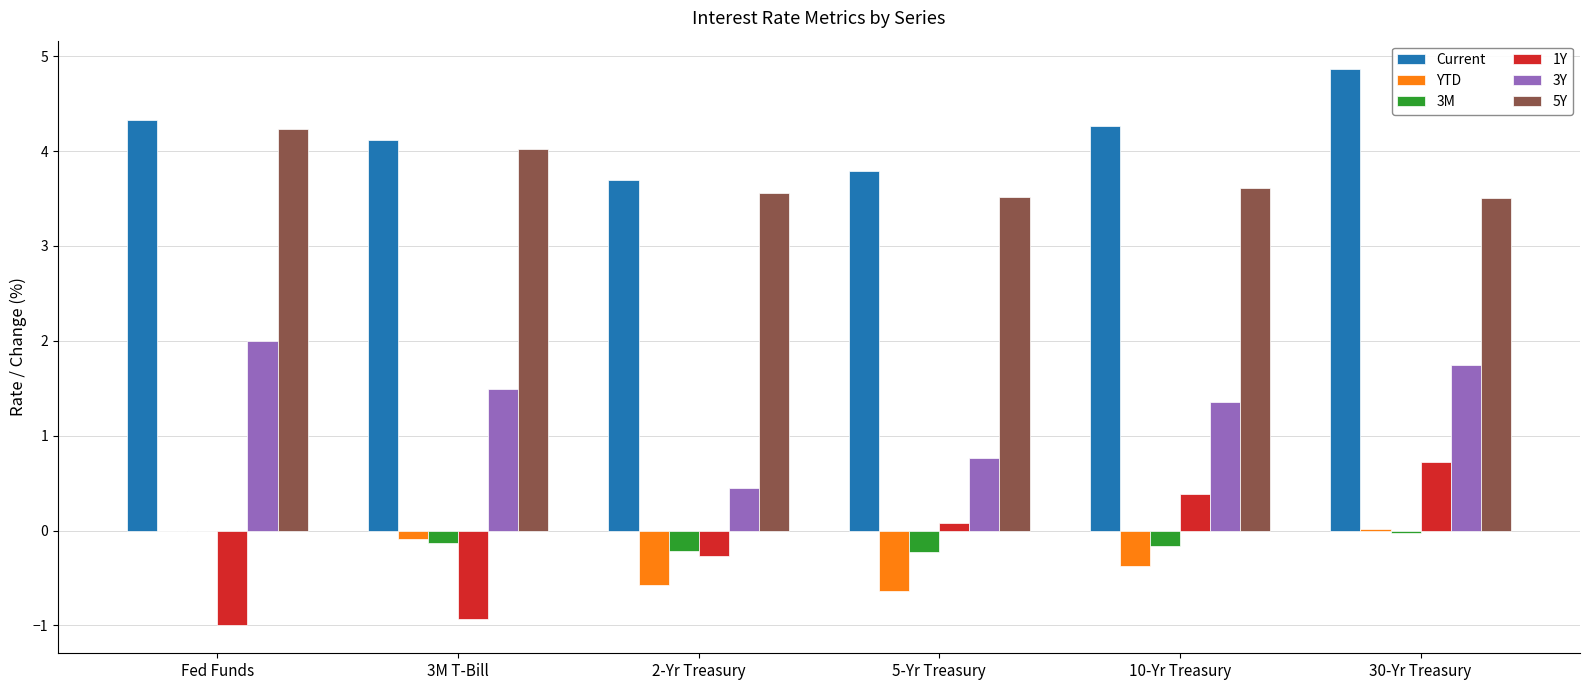

Which category has the highest value across all series?

30-Yr Treasury